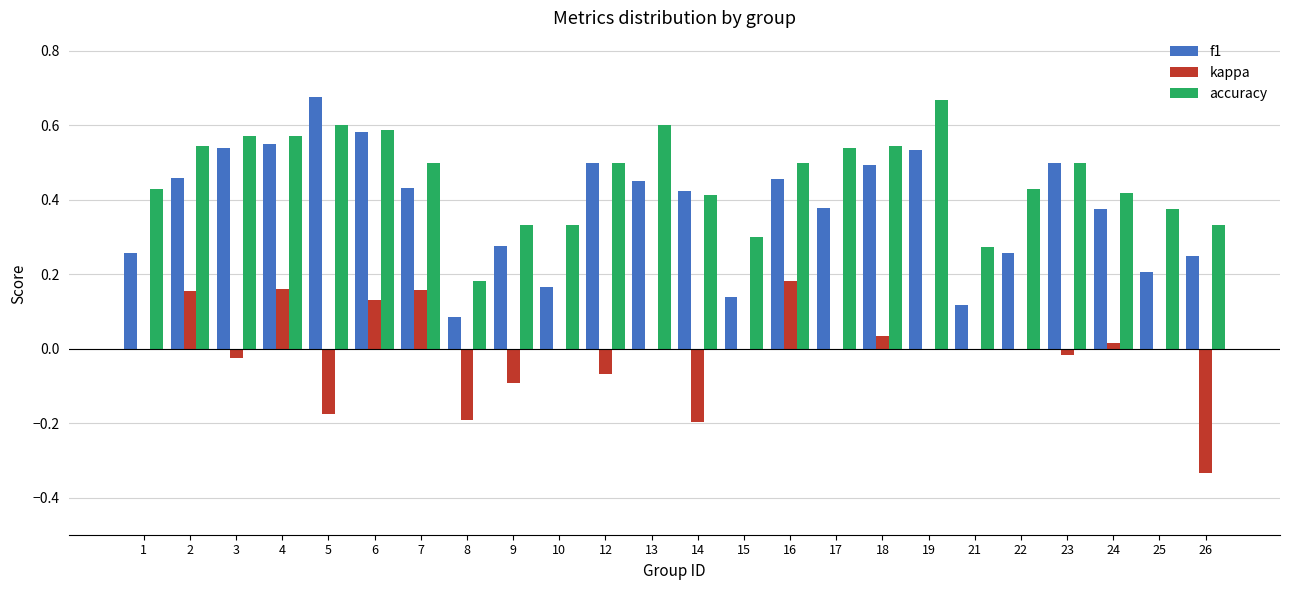

Which series has the widest spread of values?

f1